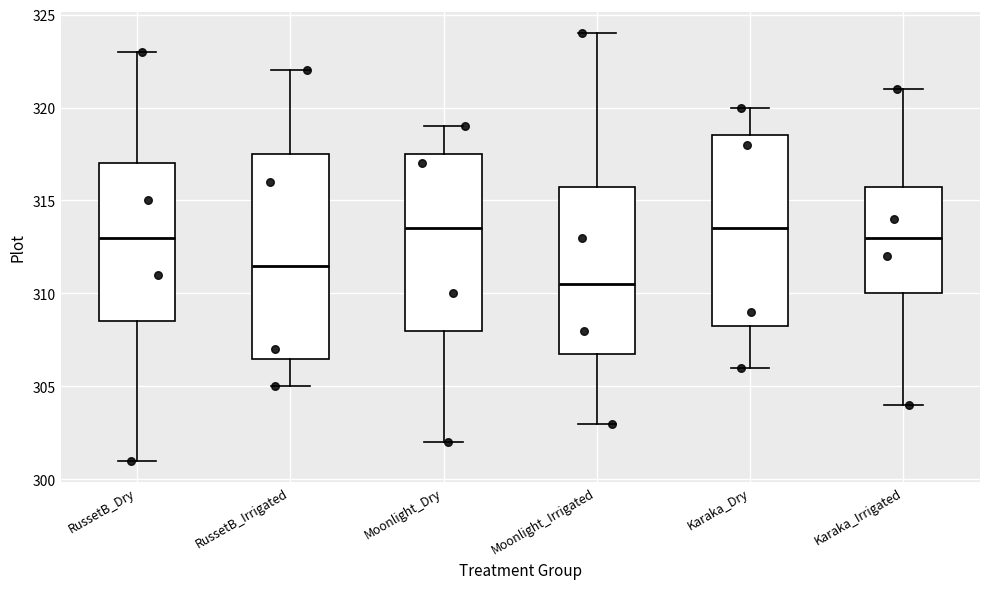

Where does the lower whisker of the box for Karaka_Dry end on the y-axis? The values are not printed on the chart, so give them approximately, as read against the axis.

306.0